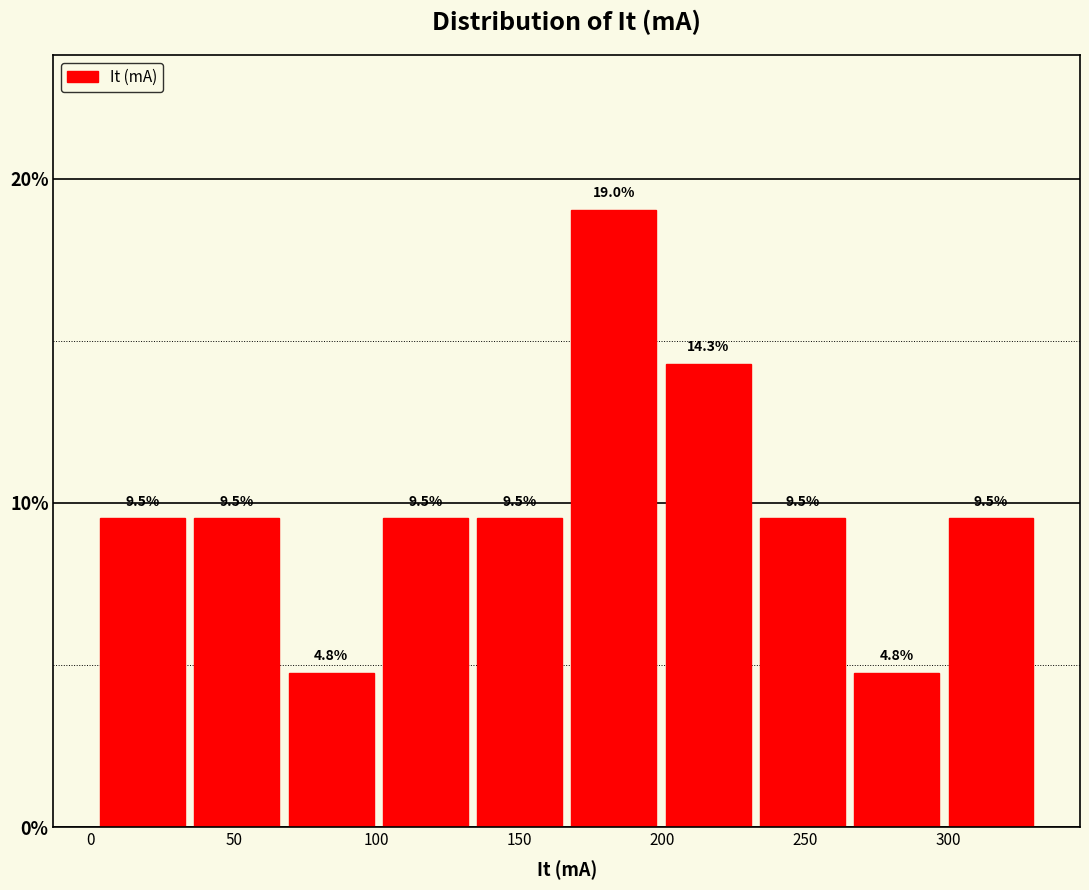

Reading left to right, transcribe this chart: for each bar, give the range it covers on the x-axis and its height. The bar edges are not printed on the chart, so give them approximately, as read against the axis.

5 to 35: 9.5
35 to 70: 9.5
70 to 100: 4.8
100 to 135: 9.5
135 to 170: 9.5
170 to 200: 19.0
200 to 235: 14.3
235 to 265: 9.5
265 to 300: 4.8
300 to 335: 9.5